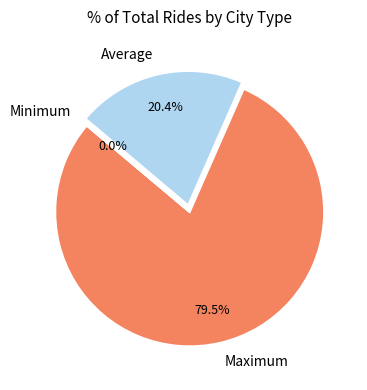

Which has a higher value, Maximum or Average?

Maximum